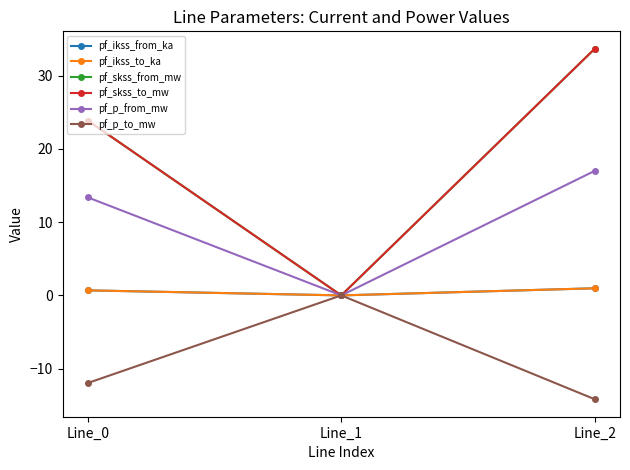

What is the sum of the pf_ikss_from_ka values at Line_1 and Line_2?

1.0